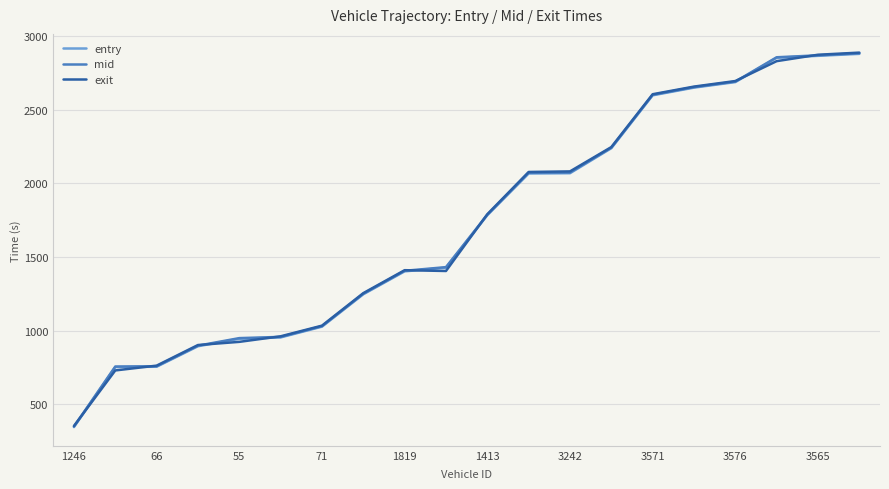

What is the minimum value for exit?

353.2